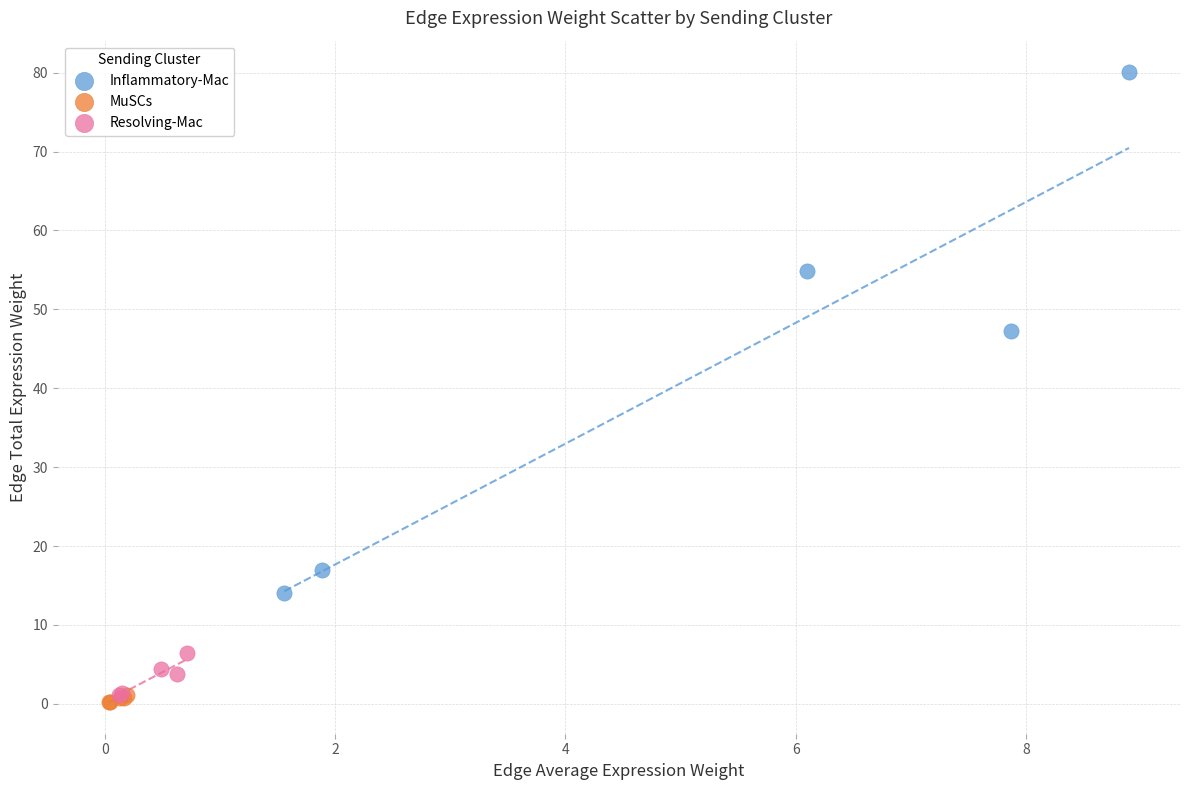

Which series contains the highest Y value?

Inflammatory-Mac